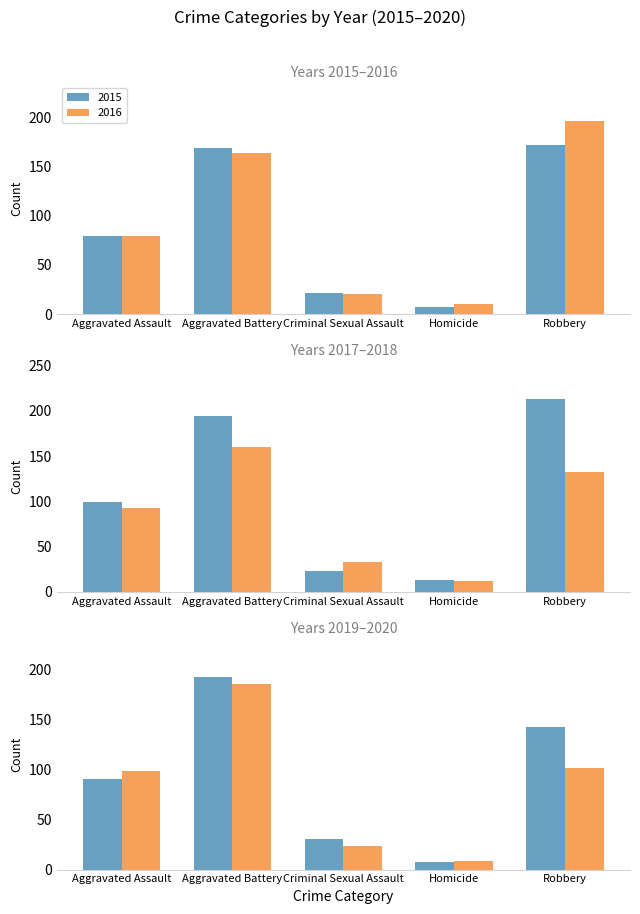

The 2015 series shows 2 at Homicide. True or false?

False